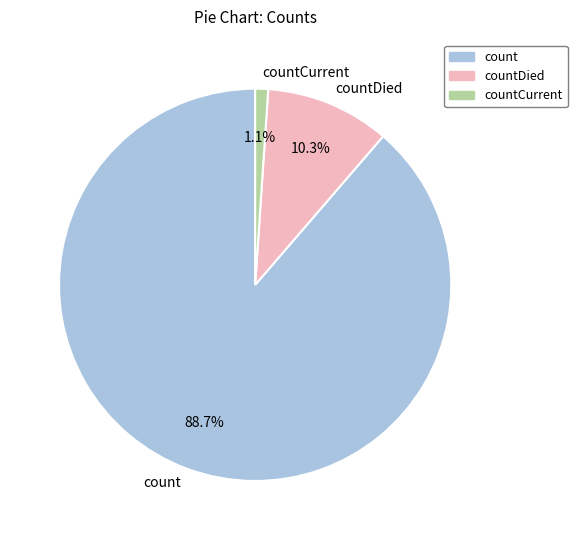

Rank the categories by value from lowest to highest.

countCurrent, countDied, count